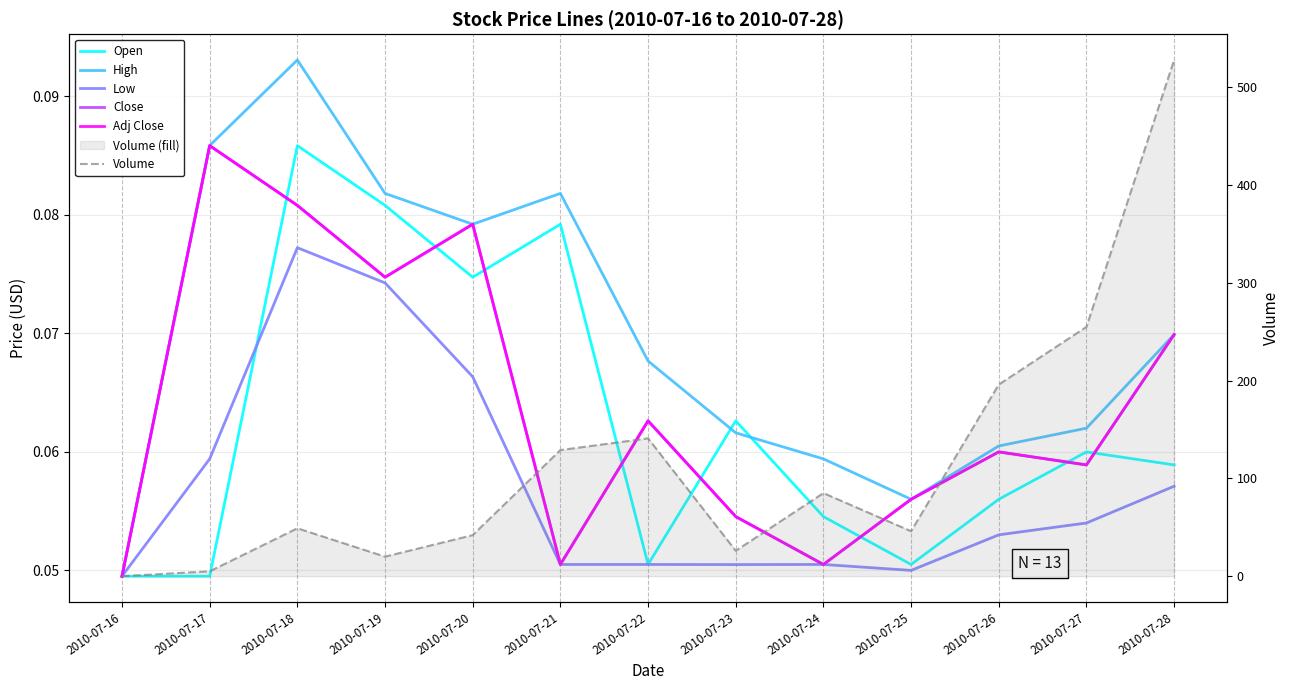

How many times do Low and Open cross each other?

1